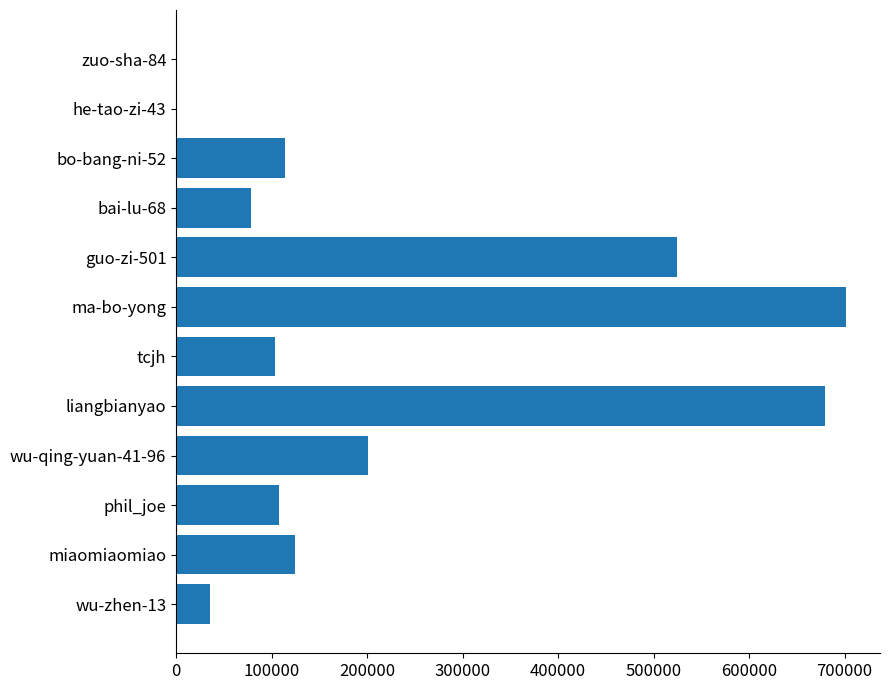

Between zuo-sha-84 and ma-bo-yong, which is larger?

ma-bo-yong